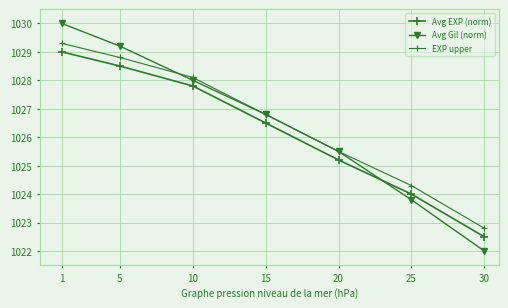

Is this an area chart (filled region under the line)?

No